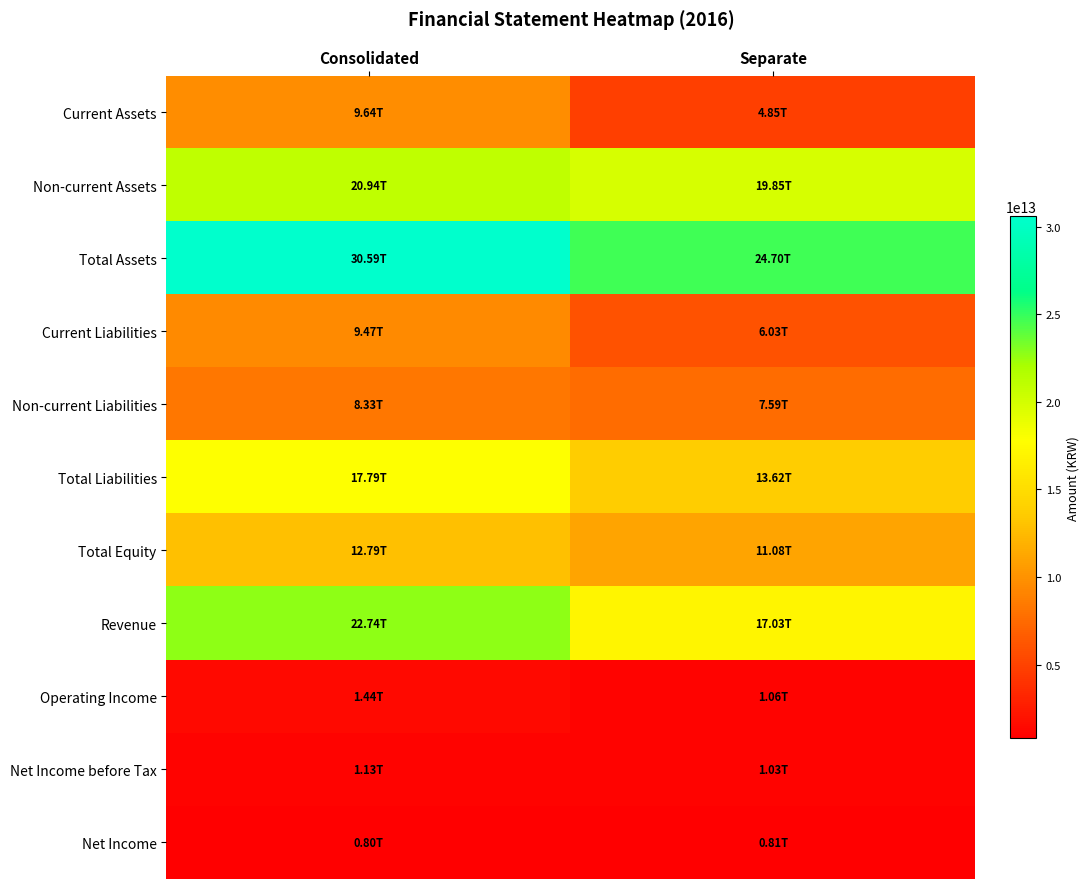

Reading left to right, extract all data points from this chart.

Current Assets: Consolidated=9643306000000	Separate=4851079000000
Non-current Assets: Consolidated=20944427000000	Separate=19849258000000
Total Assets: Consolidated=30587733000000	Separate=24700337000000
Current Liabilities: Consolidated=9466147000000	Separate=6027671000000
Non-current Liabilities: Consolidated=8326807000000	Separate=7588147000000
Total Liabilities: Consolidated=17792954000000	Separate=13615818000000
Total Equity: Consolidated=12794779000000	Separate=11084519000000
Revenue: Consolidated=22743665000000	Separate=17028868000000
Operating Income: Consolidated=1439979000000	Separate=1059591000000
Net Income before Tax: Consolidated=1127028000000	Separate=1034596000000
Net Income: Consolidated=797844000000	Separate=809330000000